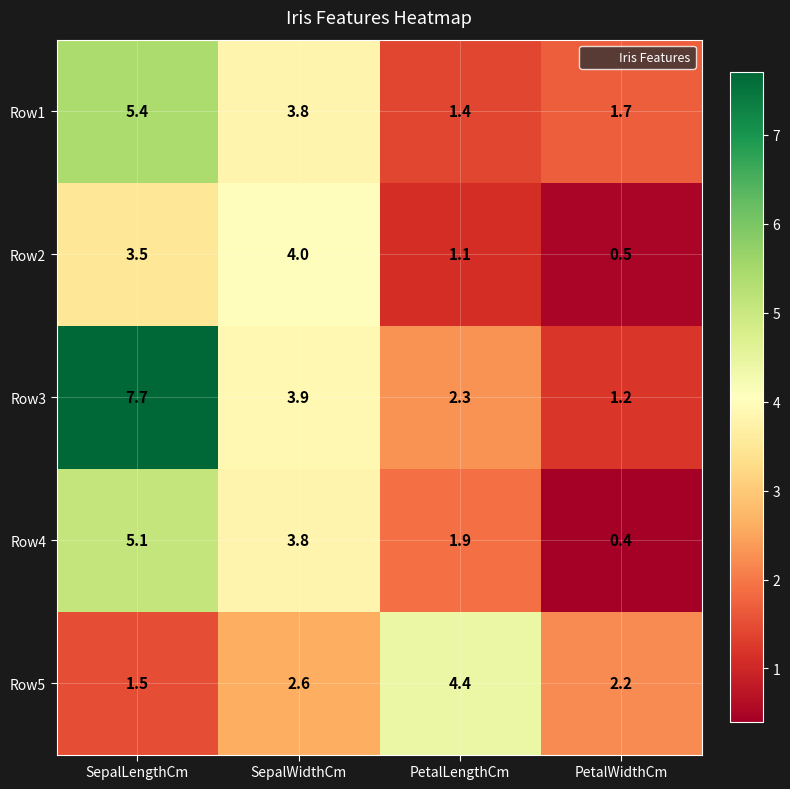

What is the difference between the highest and lowest values at PetalWidthCm?

1.8